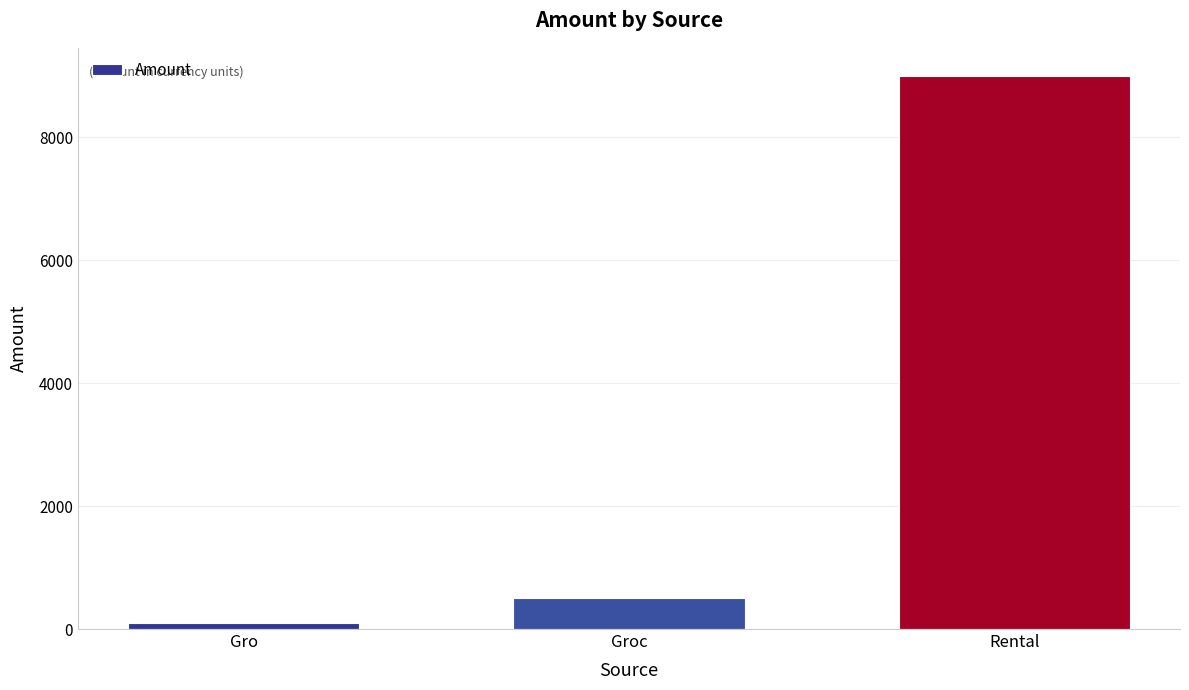

Rank the categories by value from highest to lowest.

Rental, Groc, Gro